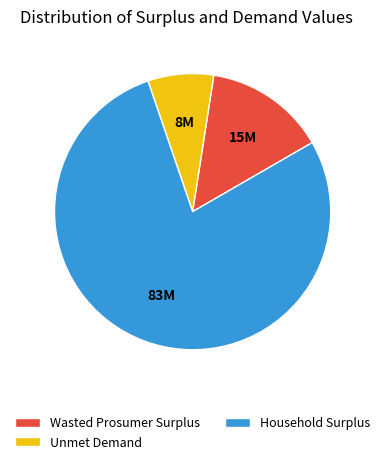

Is the sum of Unmet Demand and Household Surplus greater than half?

Yes